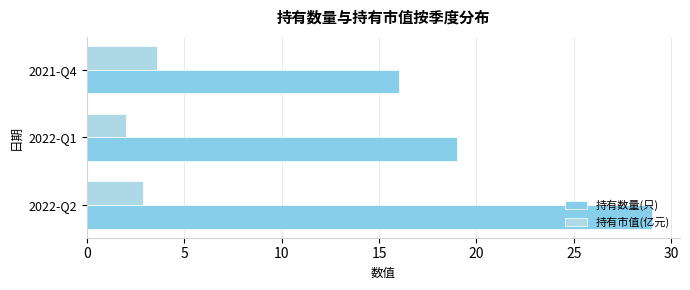

How many distinct data groups are displayed?

2